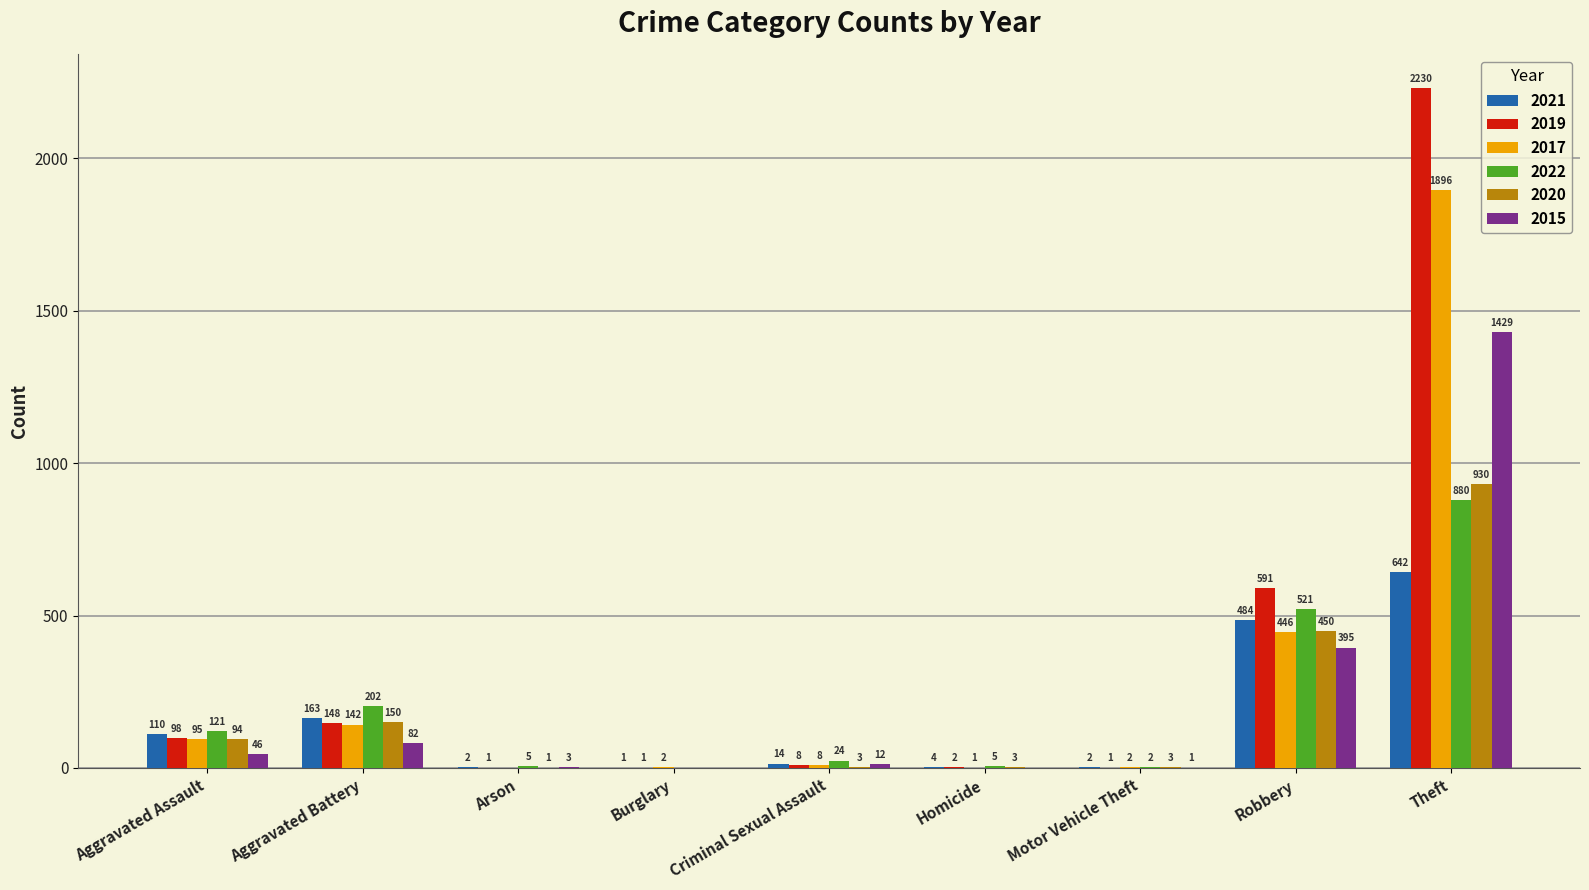

What is the sum of all 2021 values?

1422